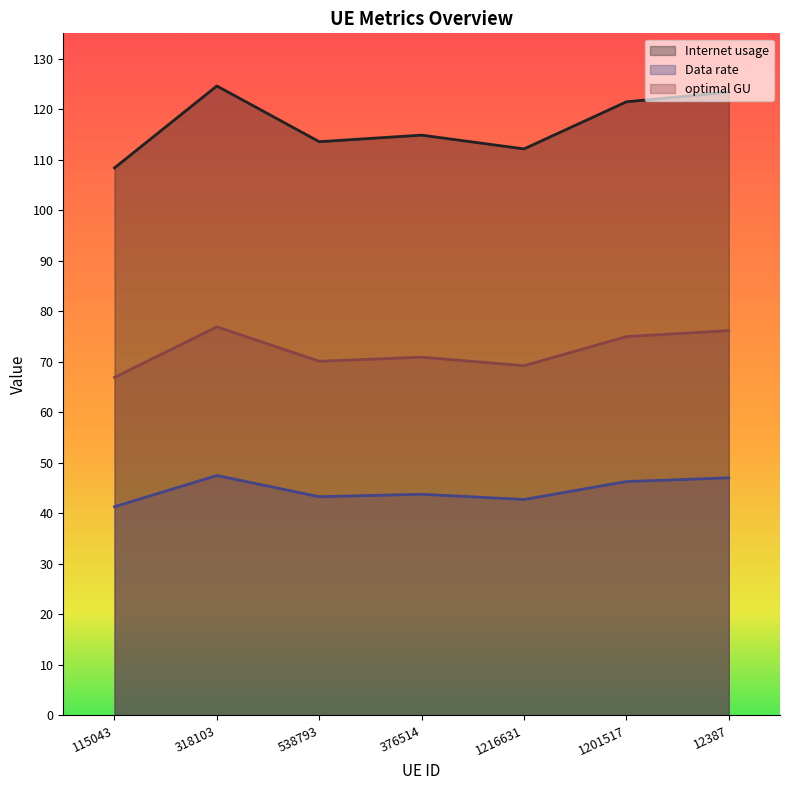

What is the value of the Data rate point at the 1st from the left?

41.3